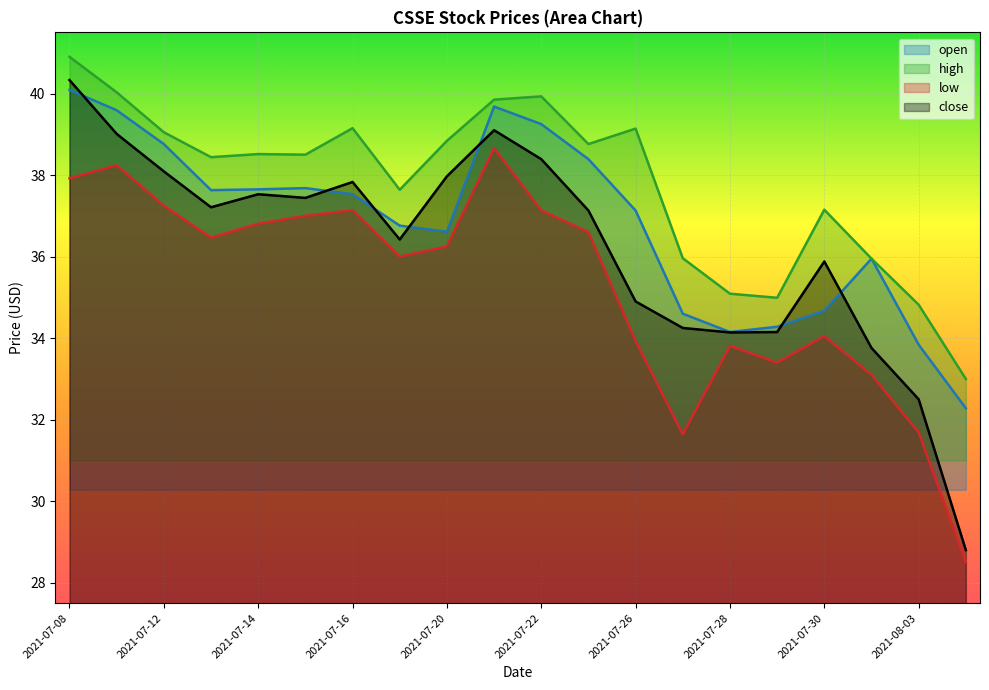

Is the value of close at 2021-07-28 greater than the value of open at 2021-07-27?

No